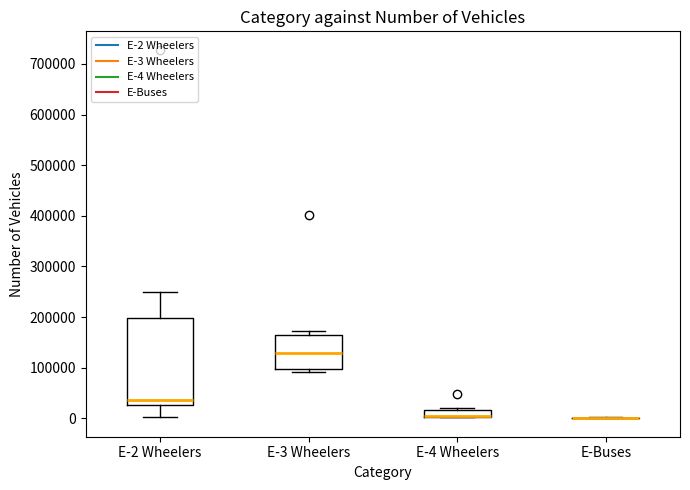

Comparing the boxes themselves (not the whiskers), which one is the tallest?

E-2 Wheelers